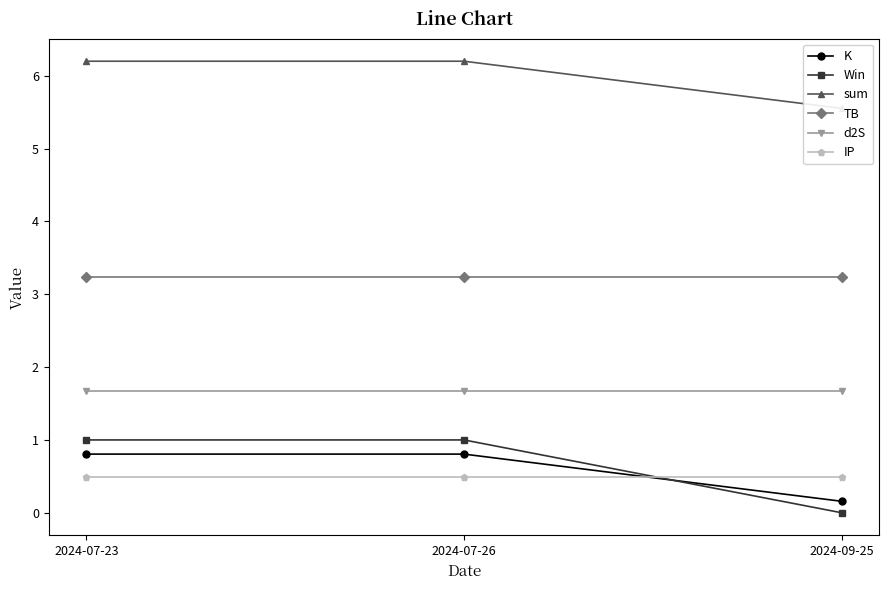

Reading left to right, extract all data points from this chart.

K: 2024-07-23=0.8	2024-07-26=0.8	2024-09-25=0.2
Win: 2024-07-23=1.0	2024-07-26=1.0	2024-09-25=0.0
sum: 2024-07-23=6.2	2024-07-26=6.2	2024-09-25=5.6
TB: 2024-07-23=3.2	2024-07-26=3.2	2024-09-25=3.2
d2S: 2024-07-23=1.7	2024-07-26=1.7	2024-09-25=1.7
IP: 2024-07-23=0.5	2024-07-26=0.5	2024-09-25=0.5